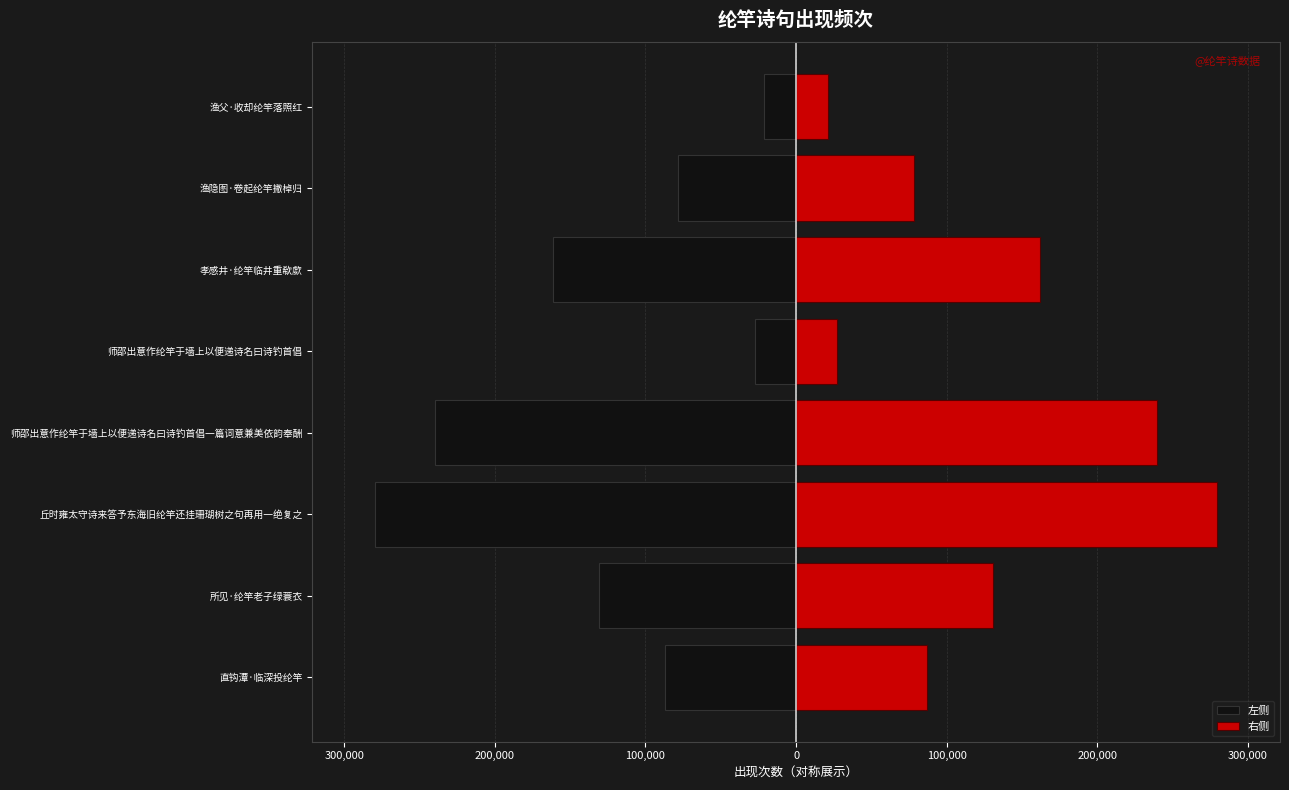

How many data points in 右侧 are less than 130546?

4